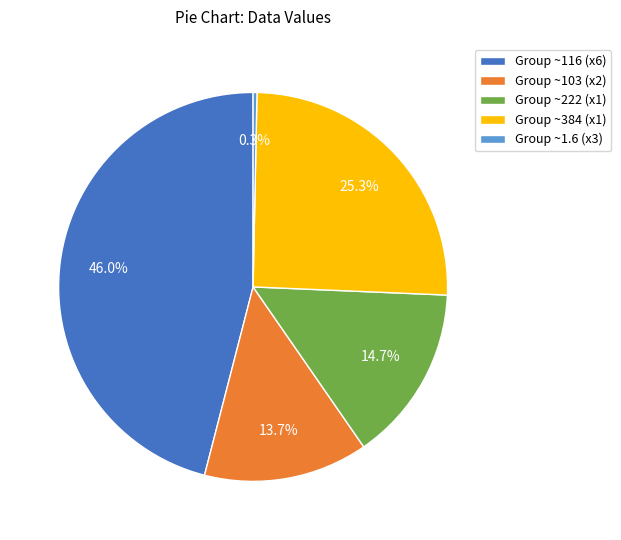

What percentage is NOT represented by Group ~1.6 (x3)?

99.7%